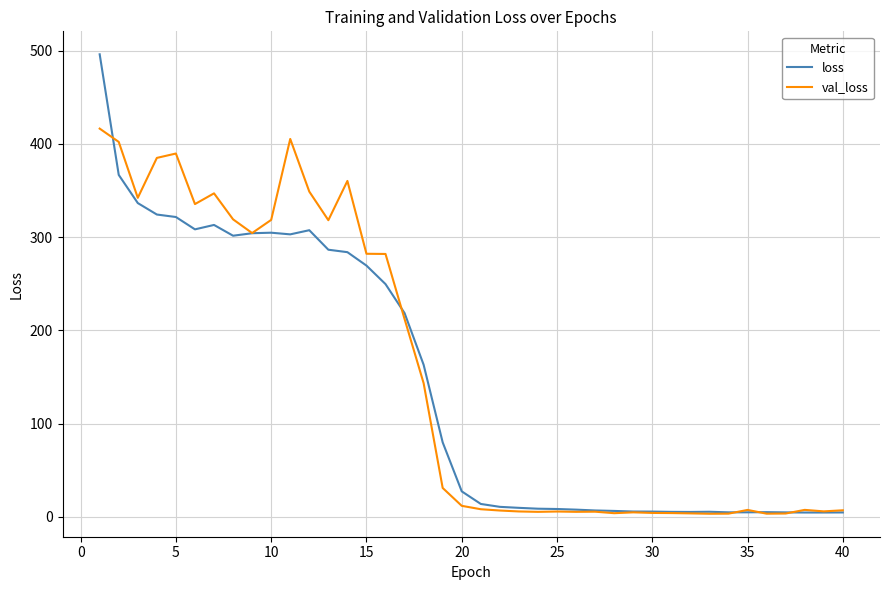

Which series has the largest total across all categories?

val_loss